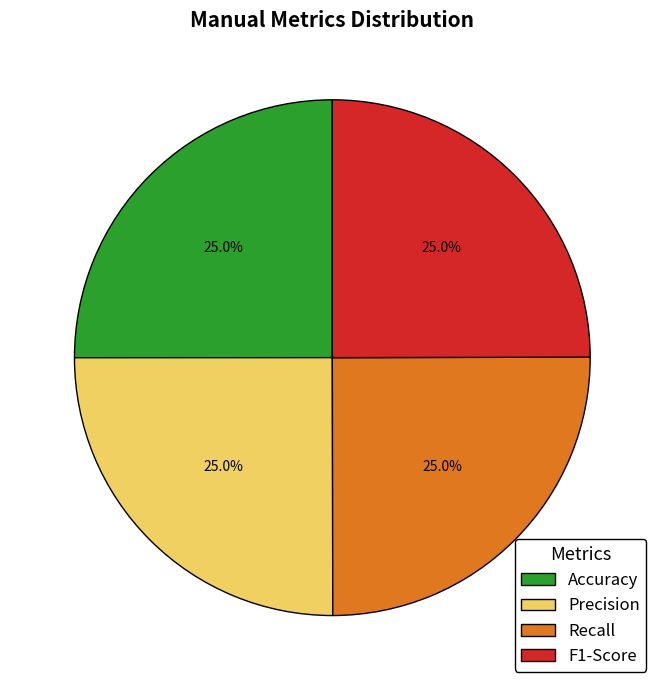

What percentage is the Accuracy slice, to the nearest percent?

25%